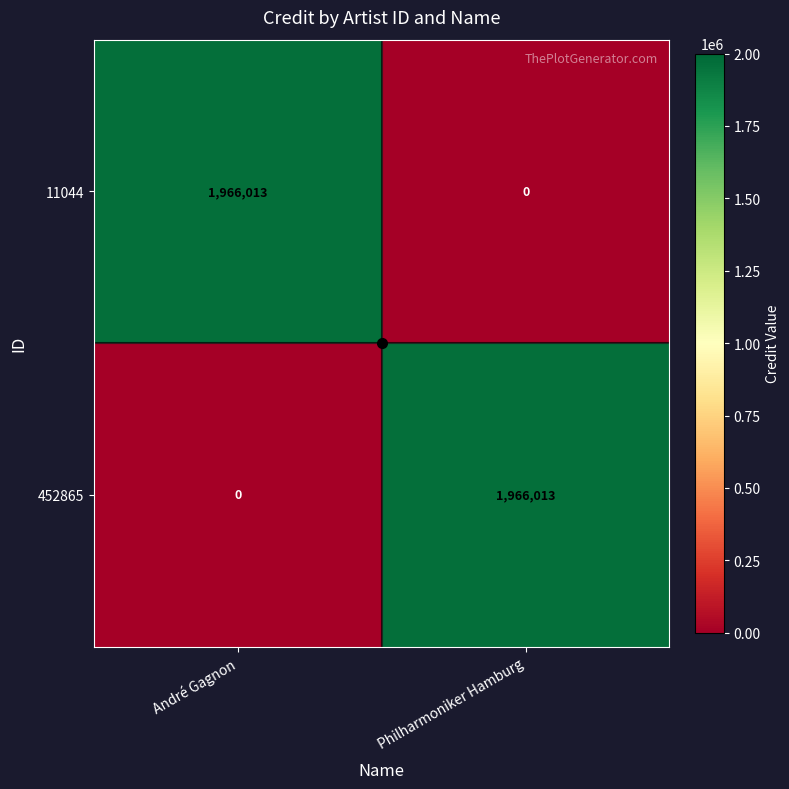

At which label is 11044 closest to 983006?

Philharmoniker Hamburg